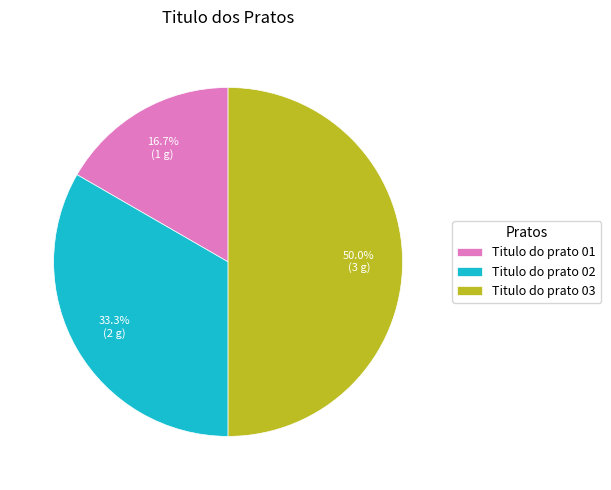

To the nearest percent, what is the combined percentage of Titulo do prato 03 and Titulo do prato 02?

83%